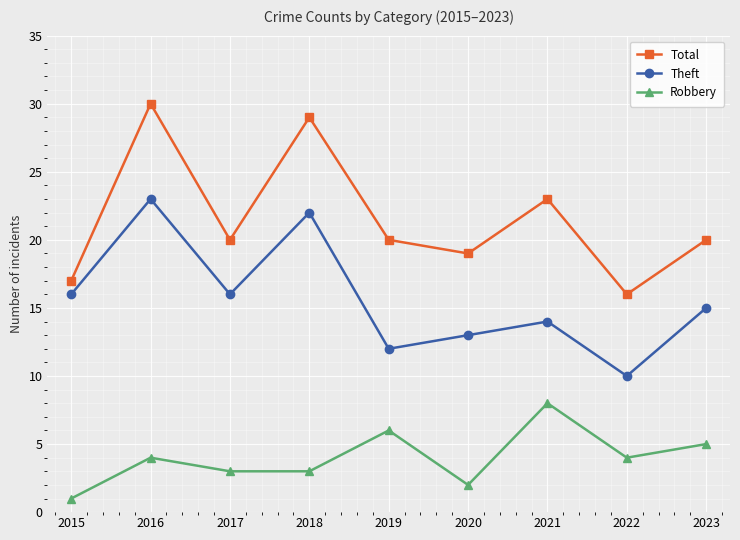

Rank the series at 2021 from lowest to highest value.

Robbery, Theft, Total